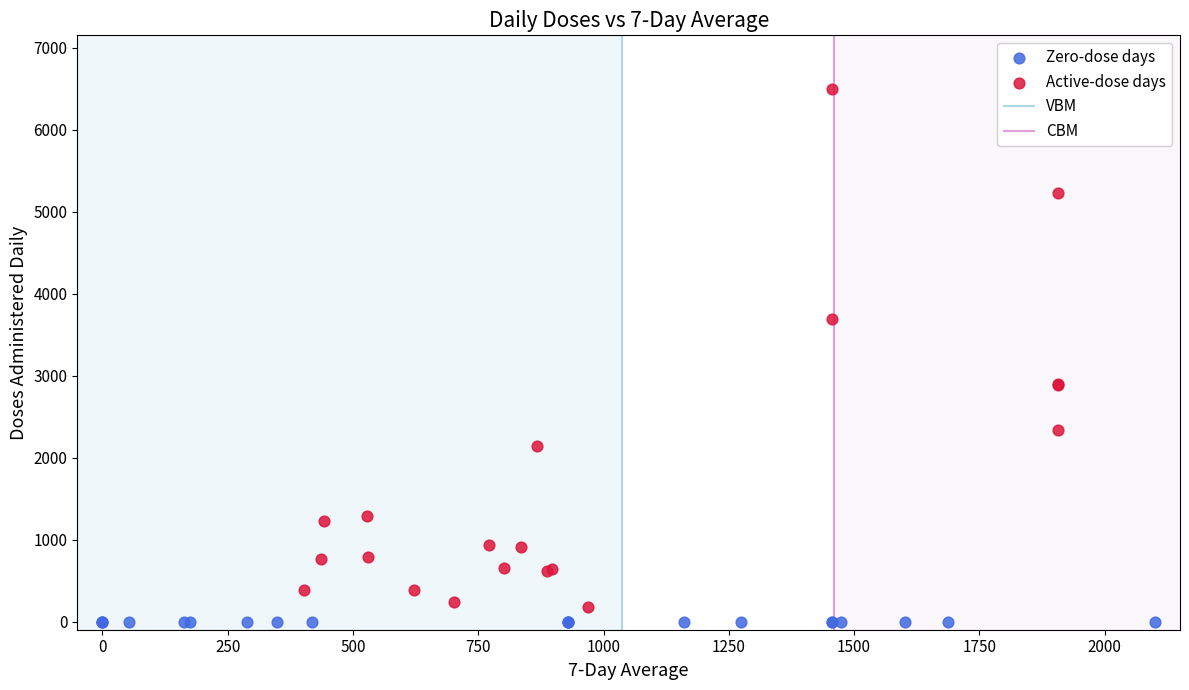

Which series reaches the maximum Y coordinate?

Active-dose days